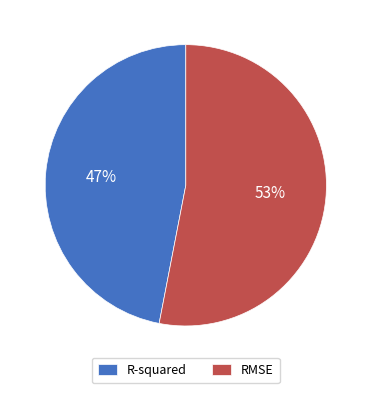

To the nearest percent, what portion does R-squared represent?

47%